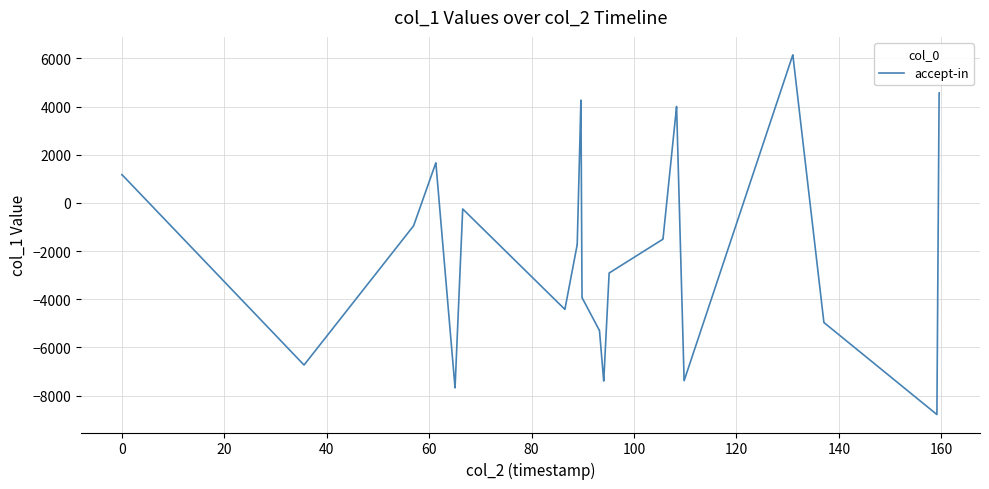

What is the minimum value shown in the chart?

-8783.8